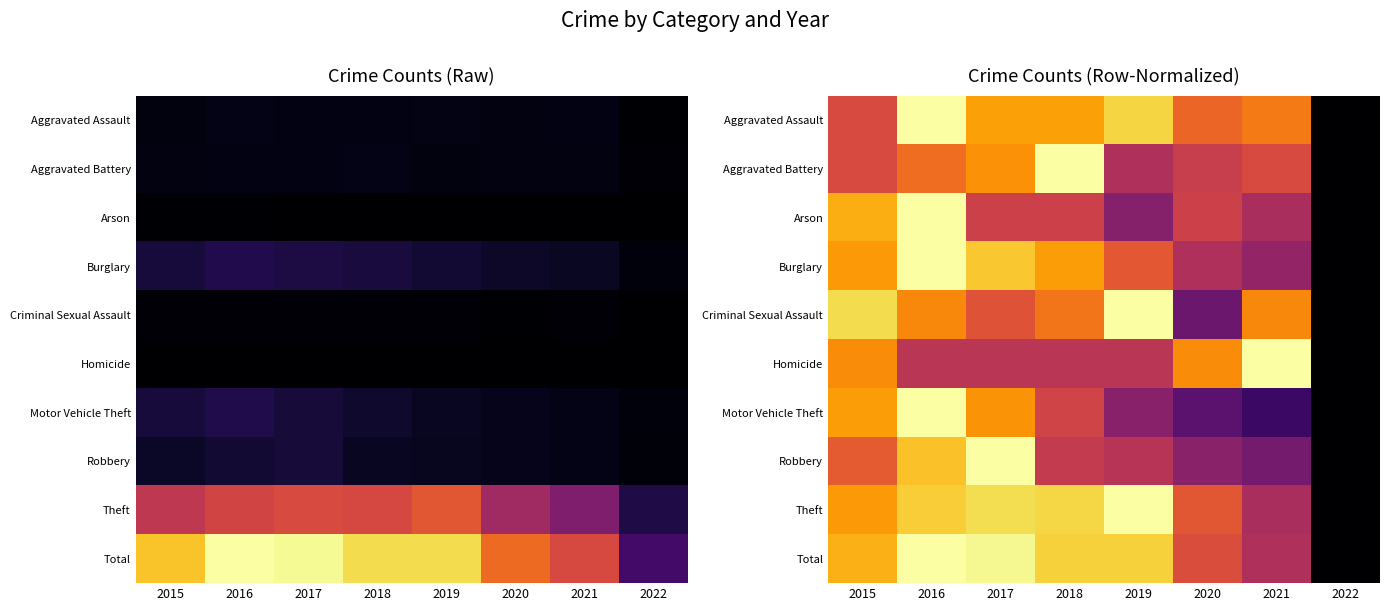

What is the total value across all series at 2016?

8.7